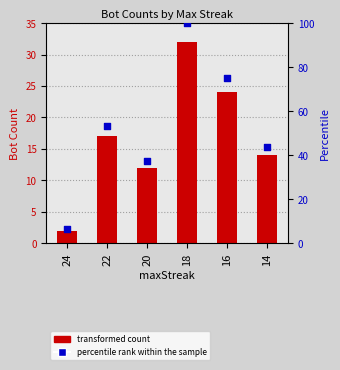

What is the total value across all series at 24?

8.2